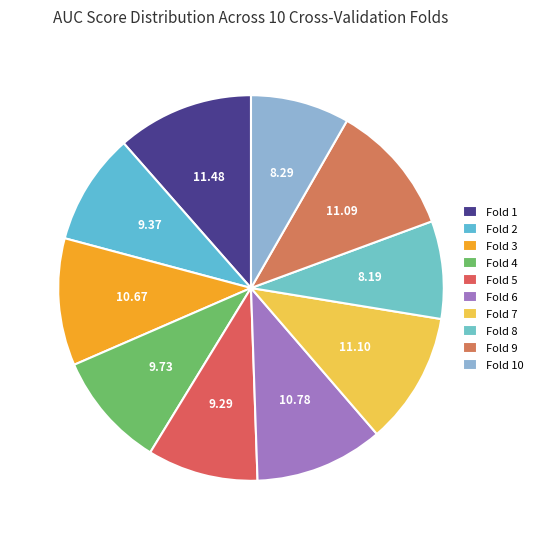

How many slices are in this pie chart?

10